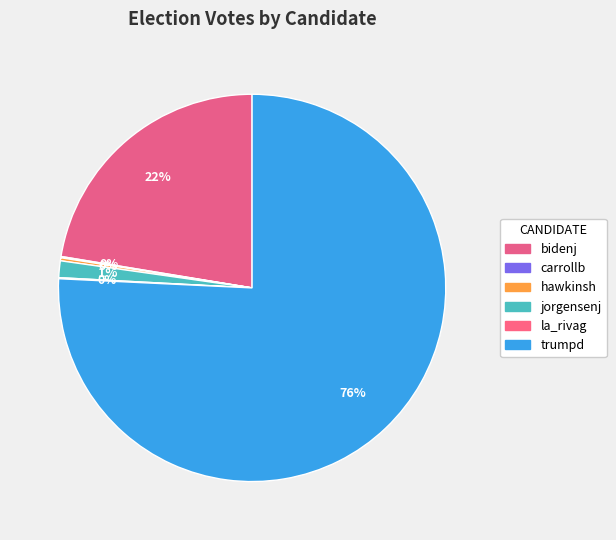

What is the ratio of the value at trumpd to the value at carrollb?

706.2